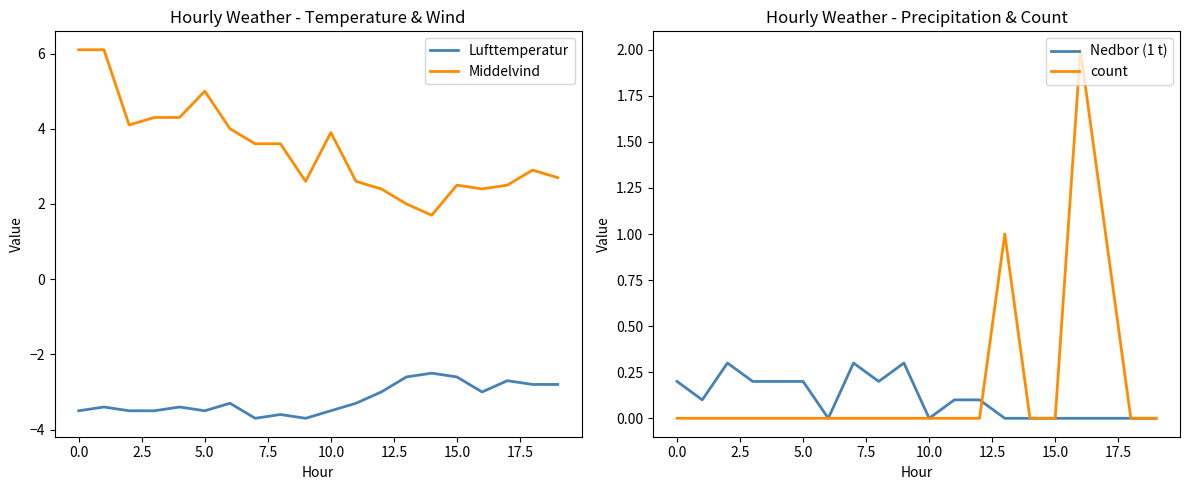

How many Nedbor (1 t) values are between 0 and 1?

20